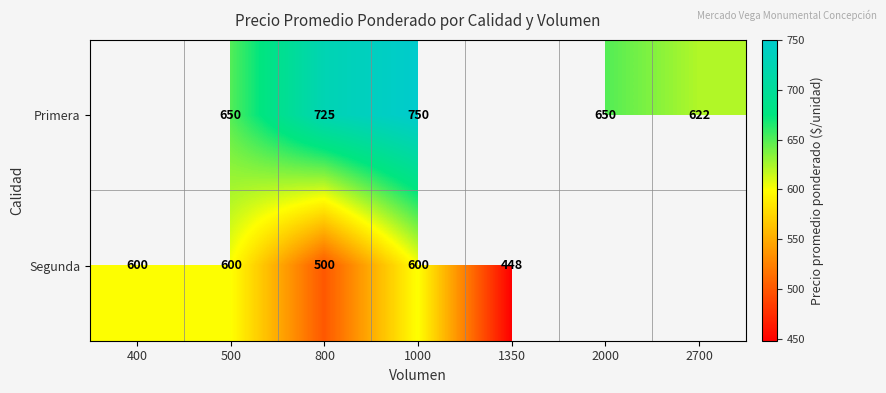

At which category is the sum across all series the highest?

1000